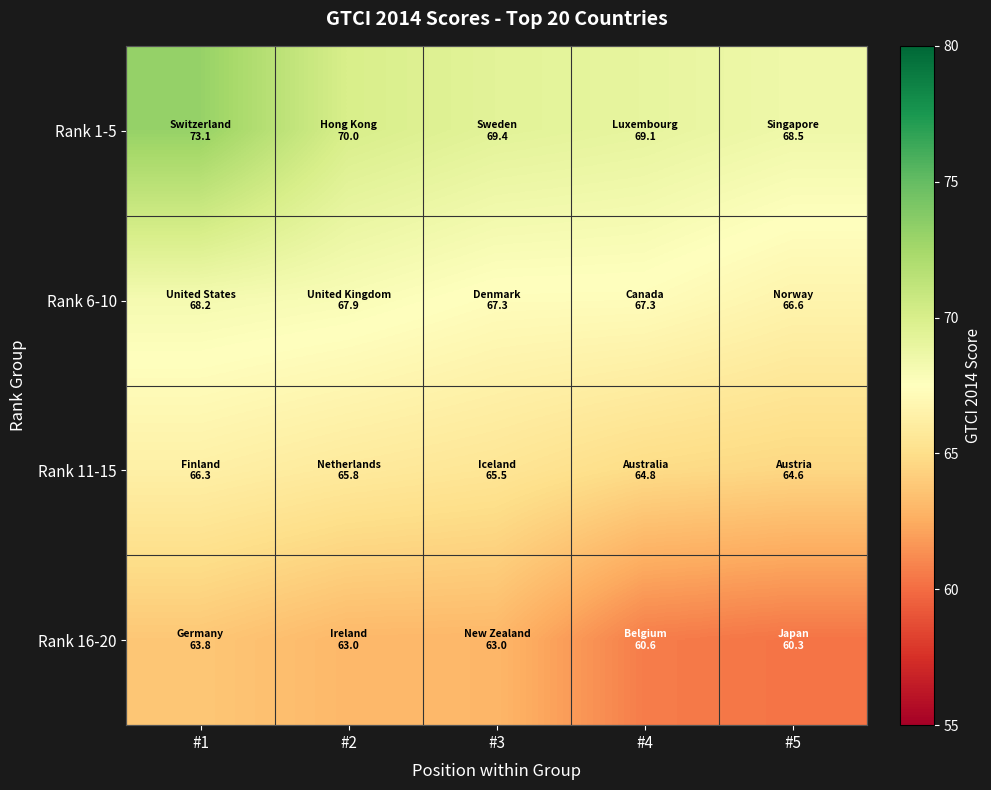

Count the number of categories in the chart.

5